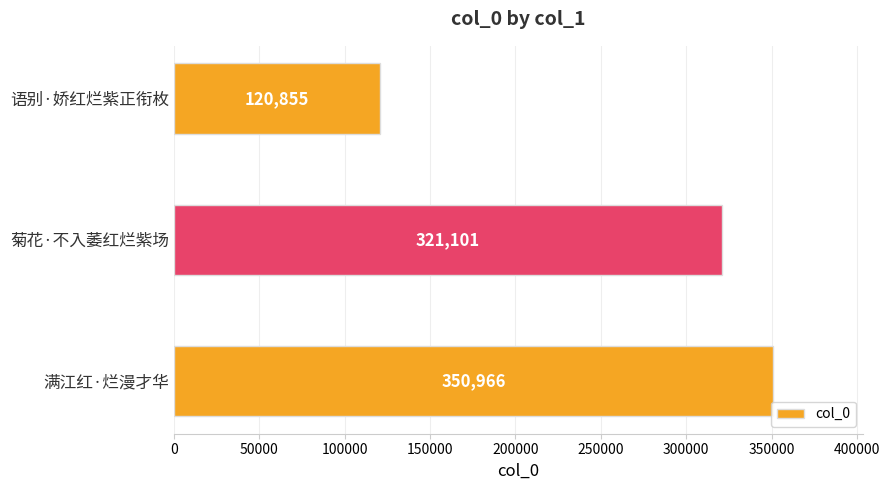

How many bars are there in total?

3